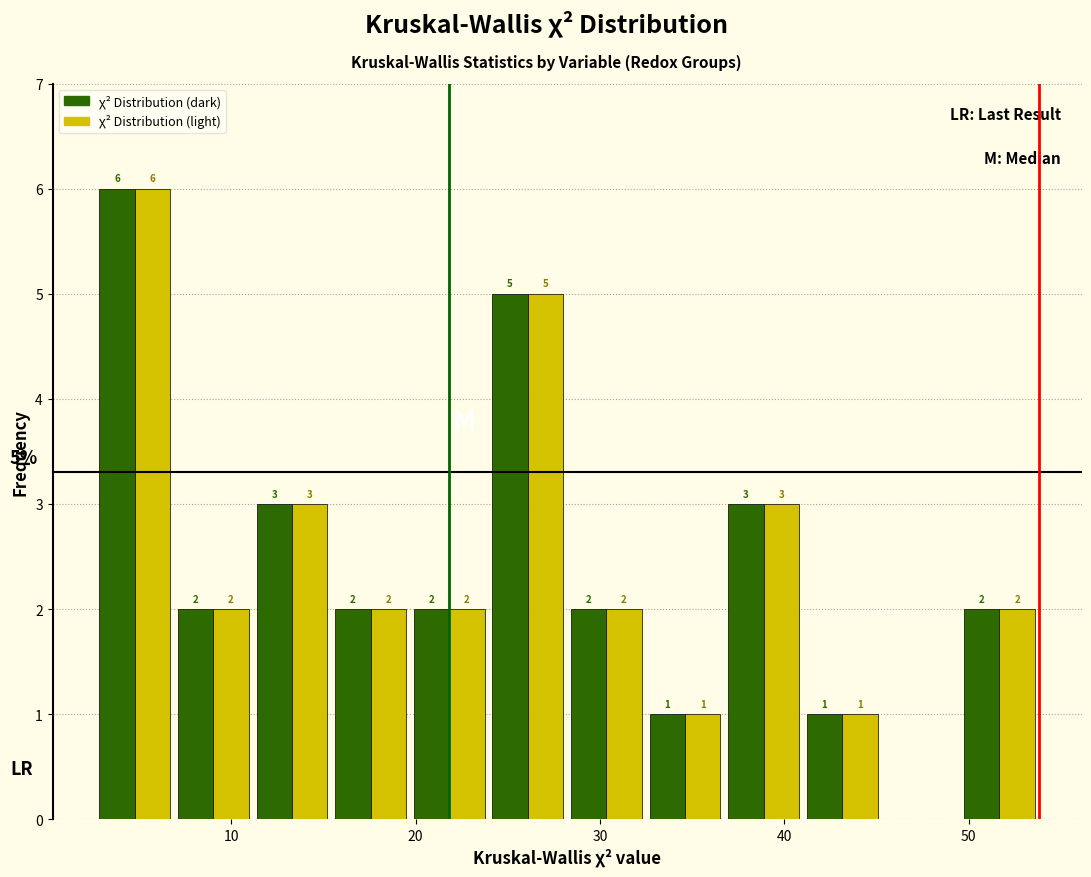

In the χ² Distribution (light) series, which range on the x-axis has the tallest bar?

3 to 7